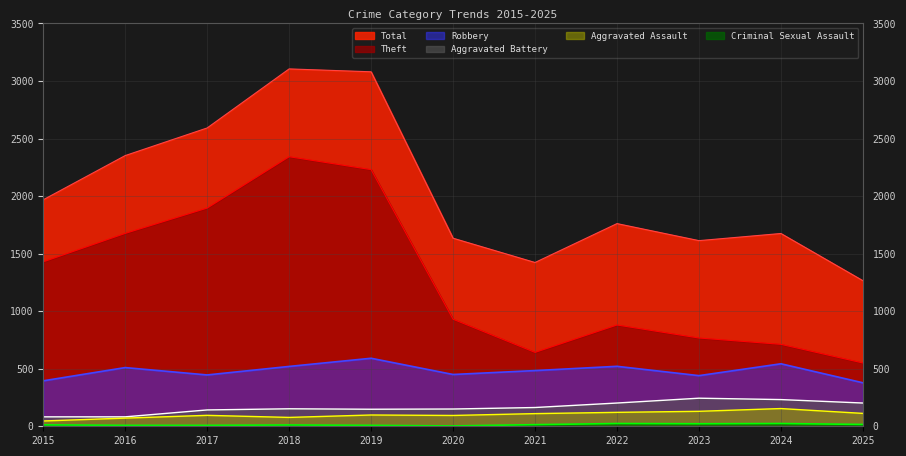

In Theft, how many points are lower than both neighbors (excluding endpoints)?

1